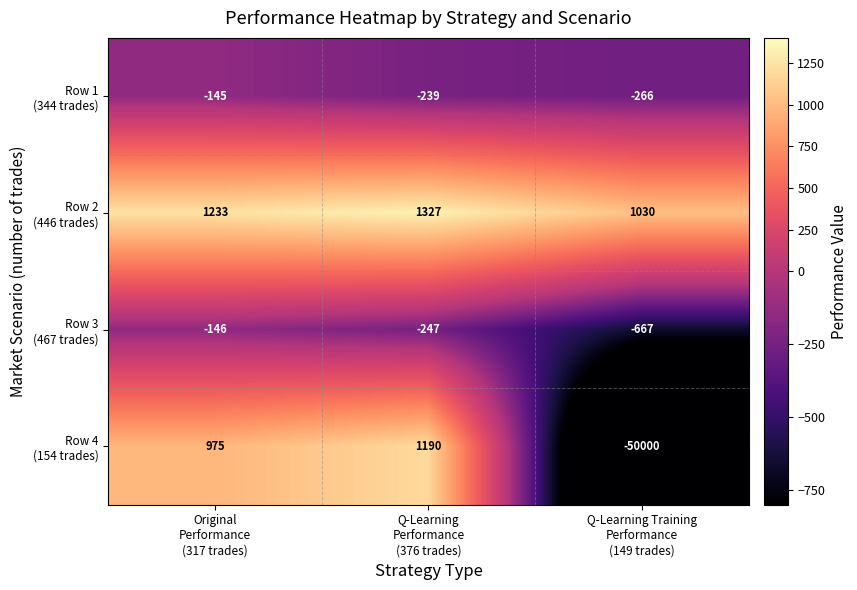

What is the greatest value displayed?

1327